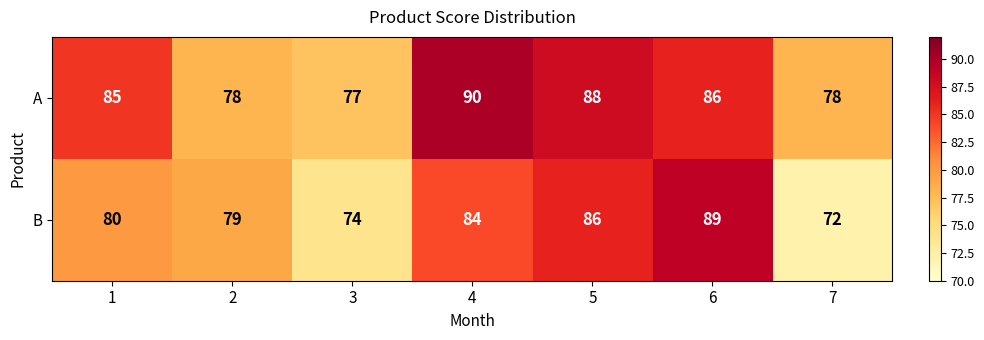

True or false: A has a value of 56 at 1.

False